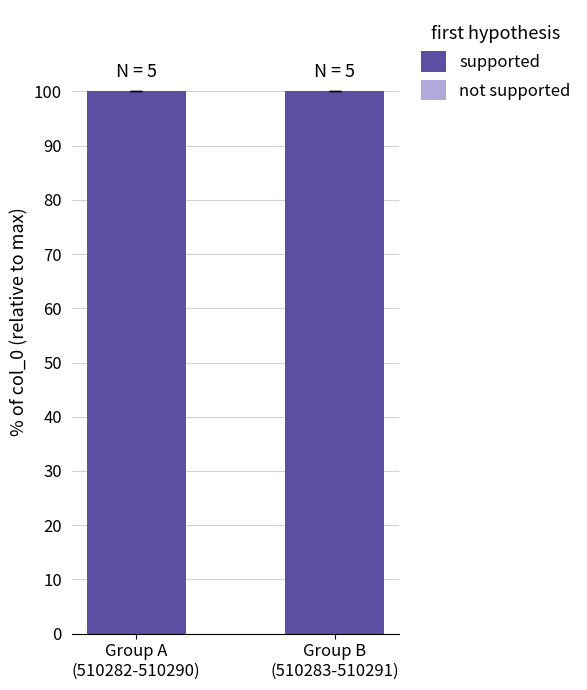

What is the sum of all supported values?

200.0